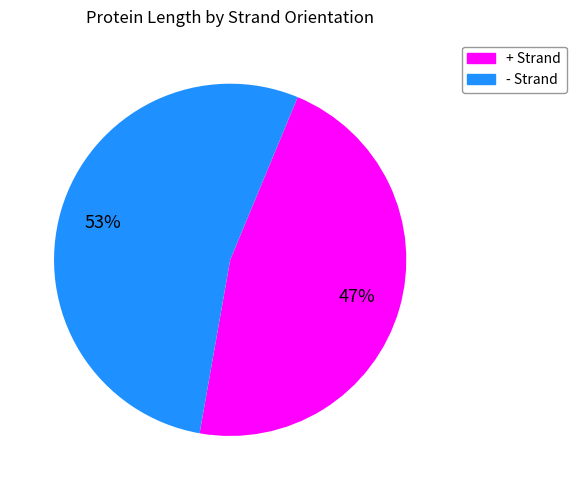

Does any single category account for the majority?

Yes